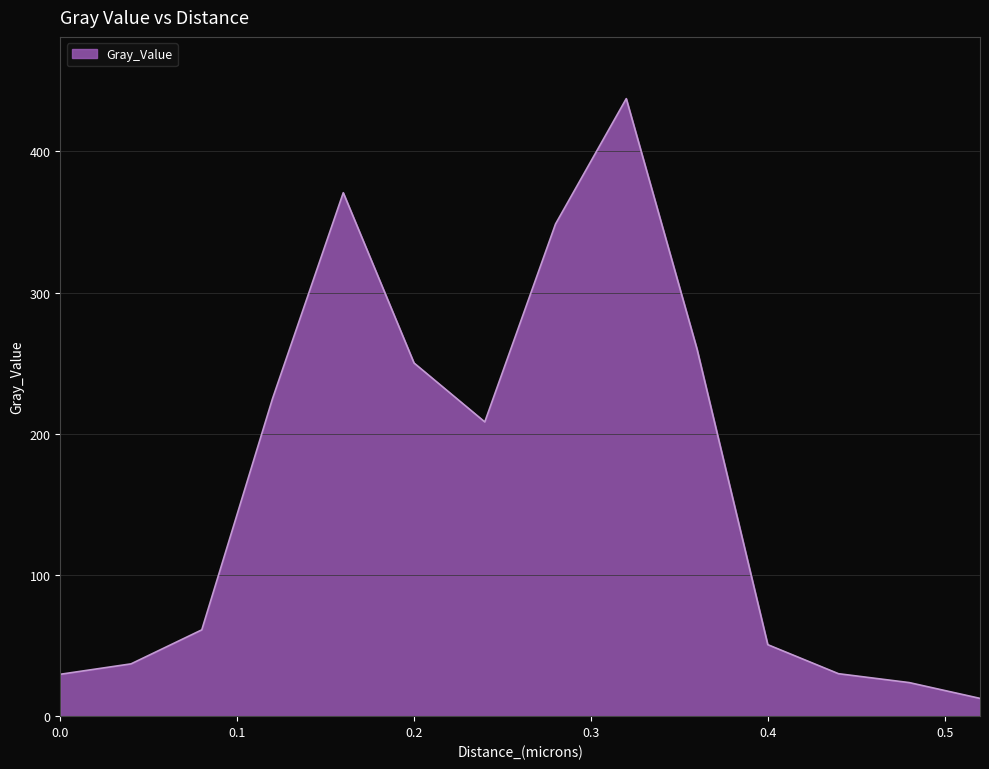

What is the maximum value shown in the chart?

437.3